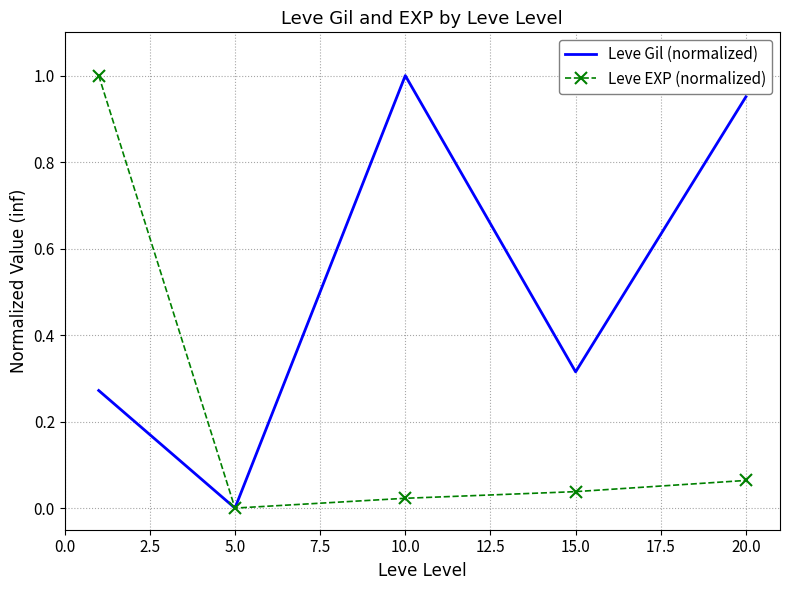

Which series has the largest total across all categories?

Leve Gil (normalized)